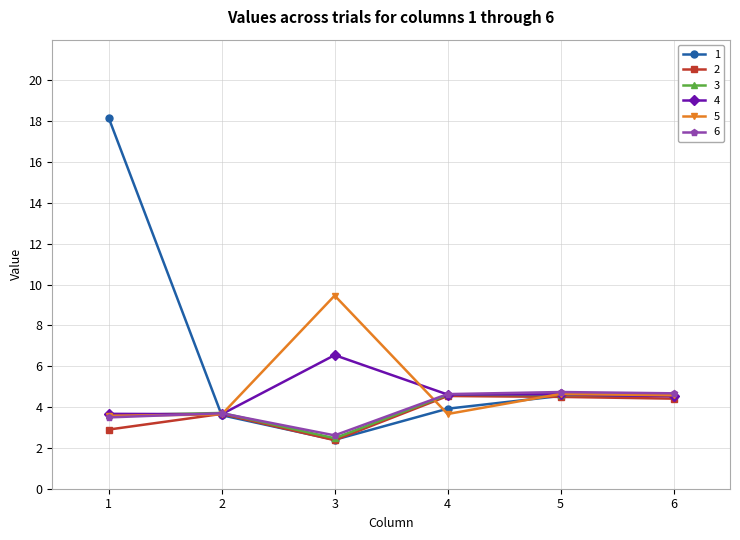

True or false: 2 has a value of 2.9 at 1.

True